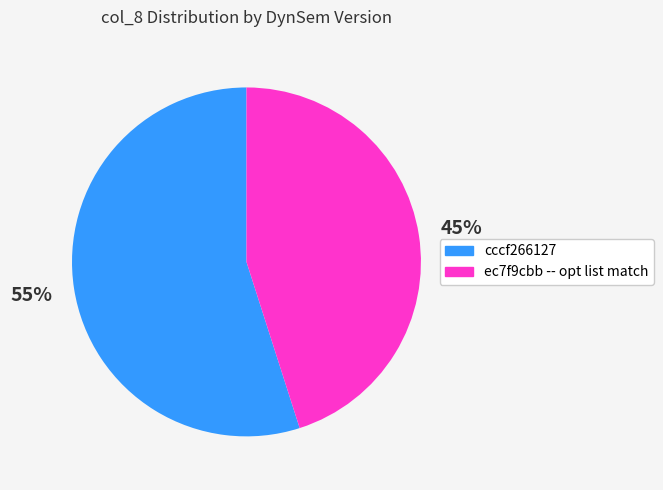

Which slice is the largest?

cccf266127